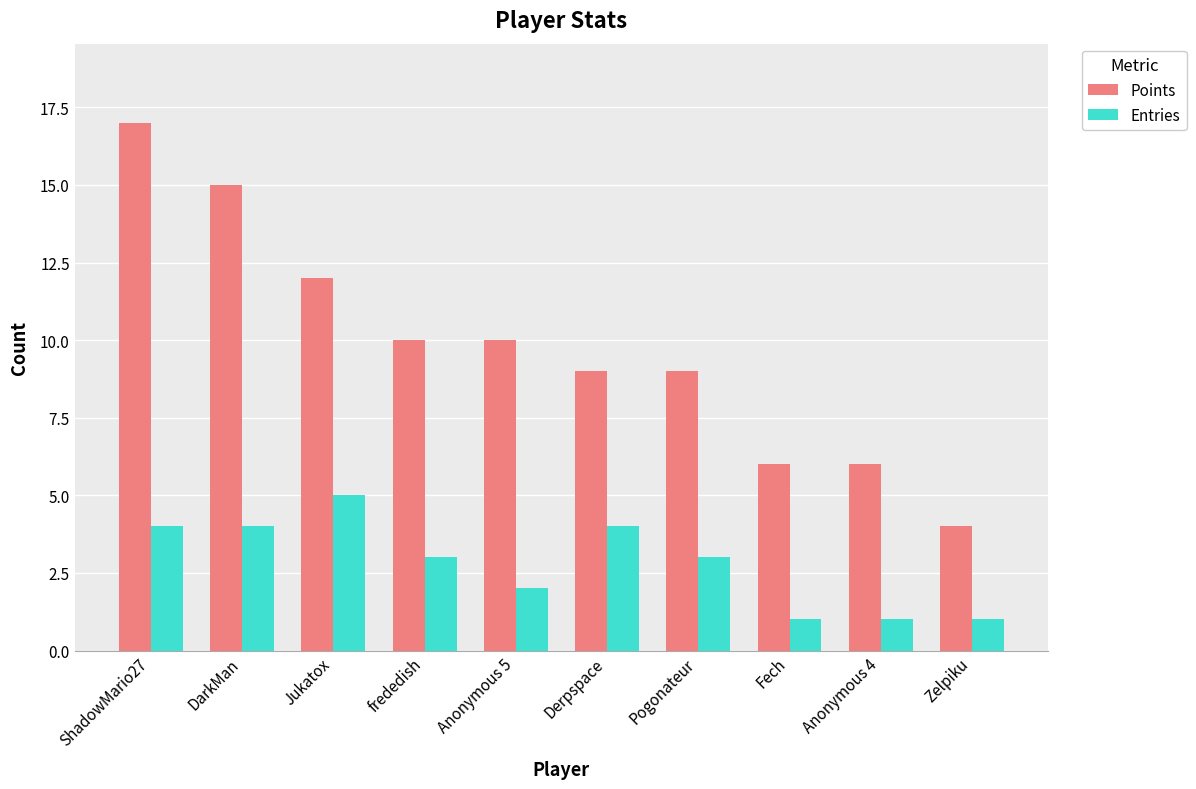

What is the difference between the second highest and second lowest values in the Points series?

9